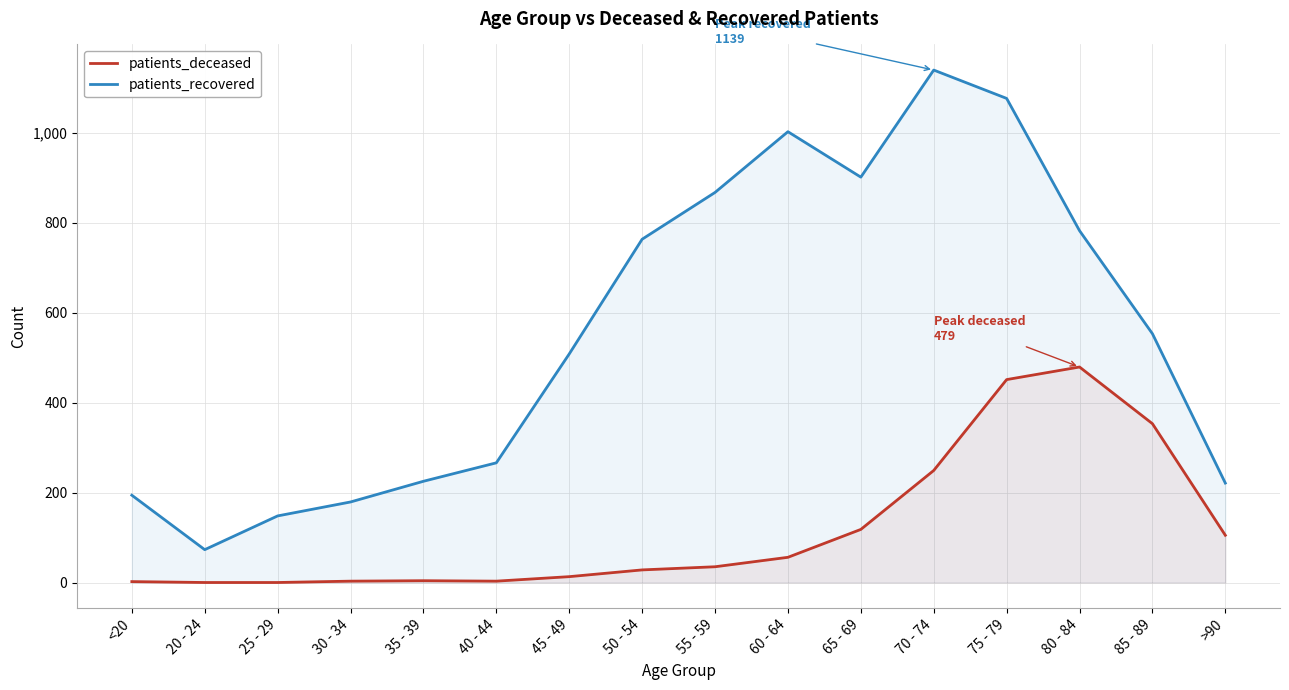

List the labels in order of patients_recovered value, smallest first.

20 - 24, 25 - 29, 30 - 34, <20, >90, 35 - 39, 40 - 44, 45 - 49, 85 - 89, 50 - 54, 80 - 84, 55 - 59, 65 - 69, 60 - 64, 75 - 79, 70 - 74